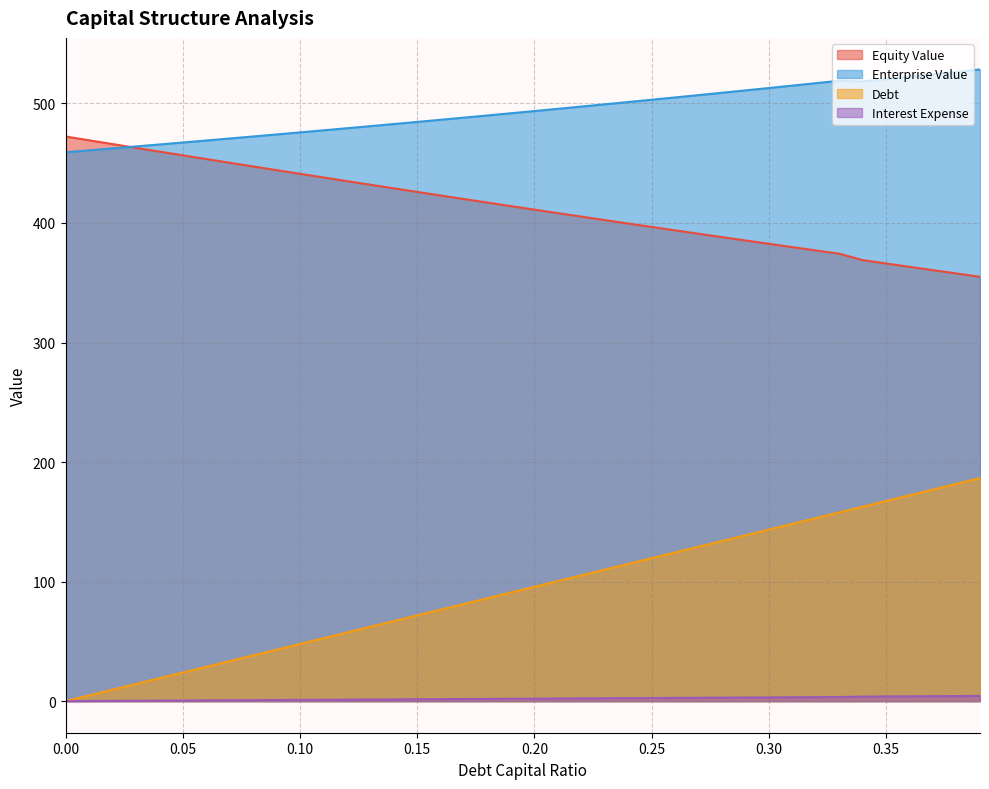

True or false: Enterprise Value and Debt cross at least once.

False